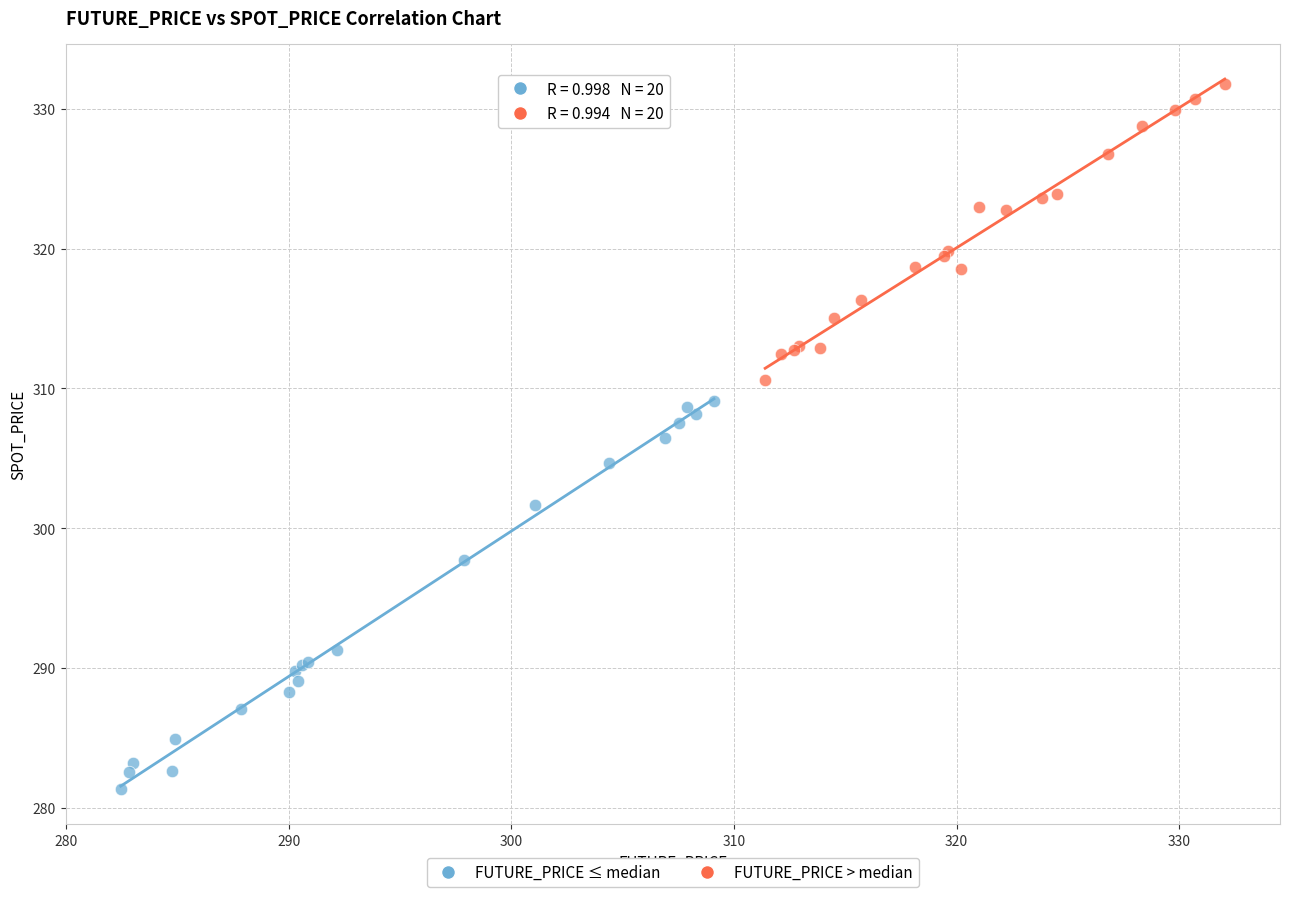

Which series contains the lowest Y value?

FUTURE_PRICE ≤ median